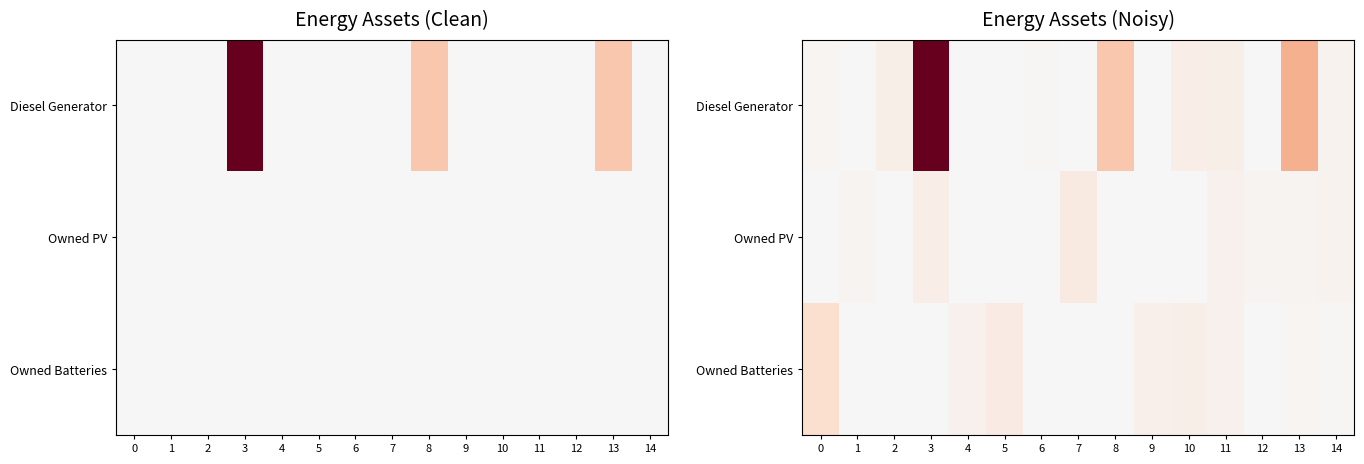

At which category is the sum across all series the highest?

3